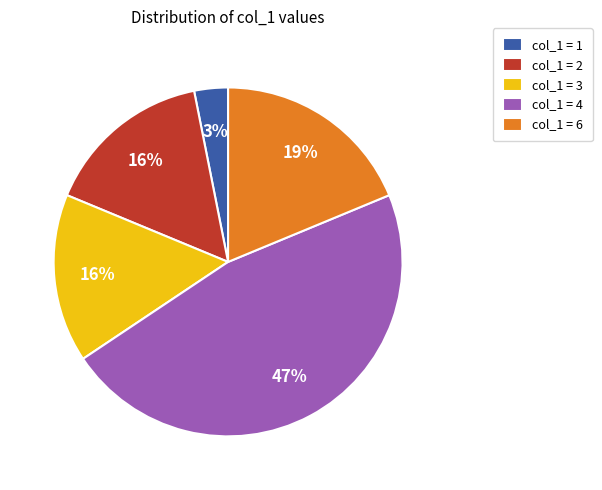

Which slice is the smallest?

col_1 = 1